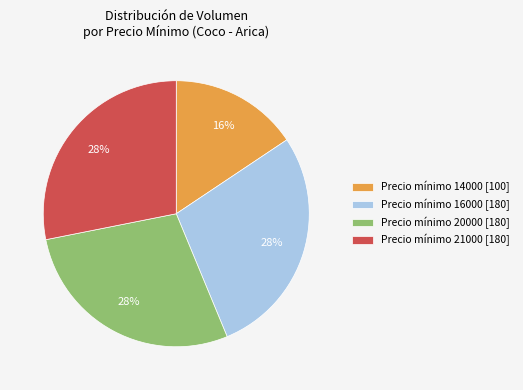

Is there any slice that represents more than half of the pie?

No